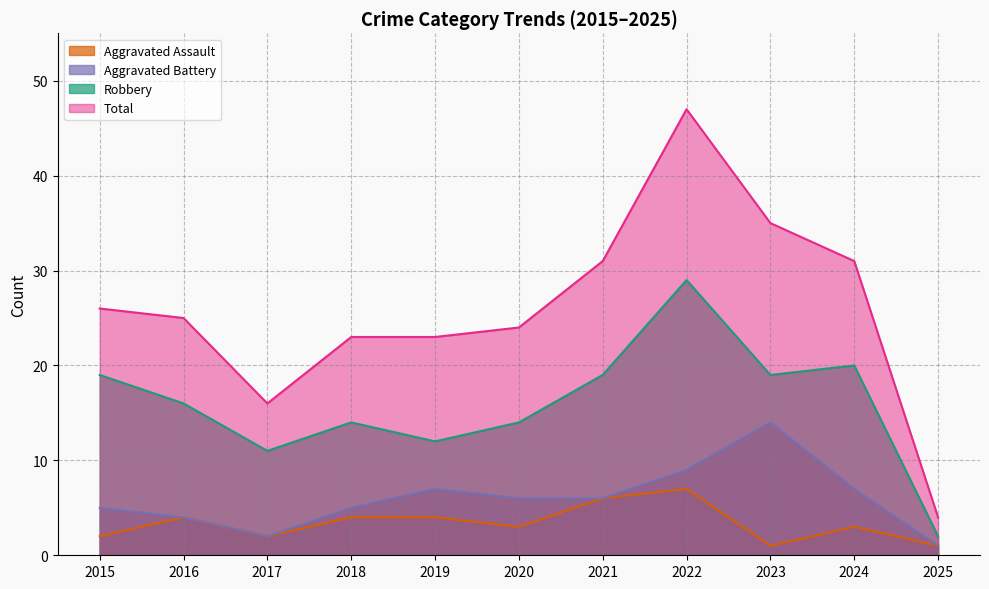

At how many categories does at least one series exceed 28?

4